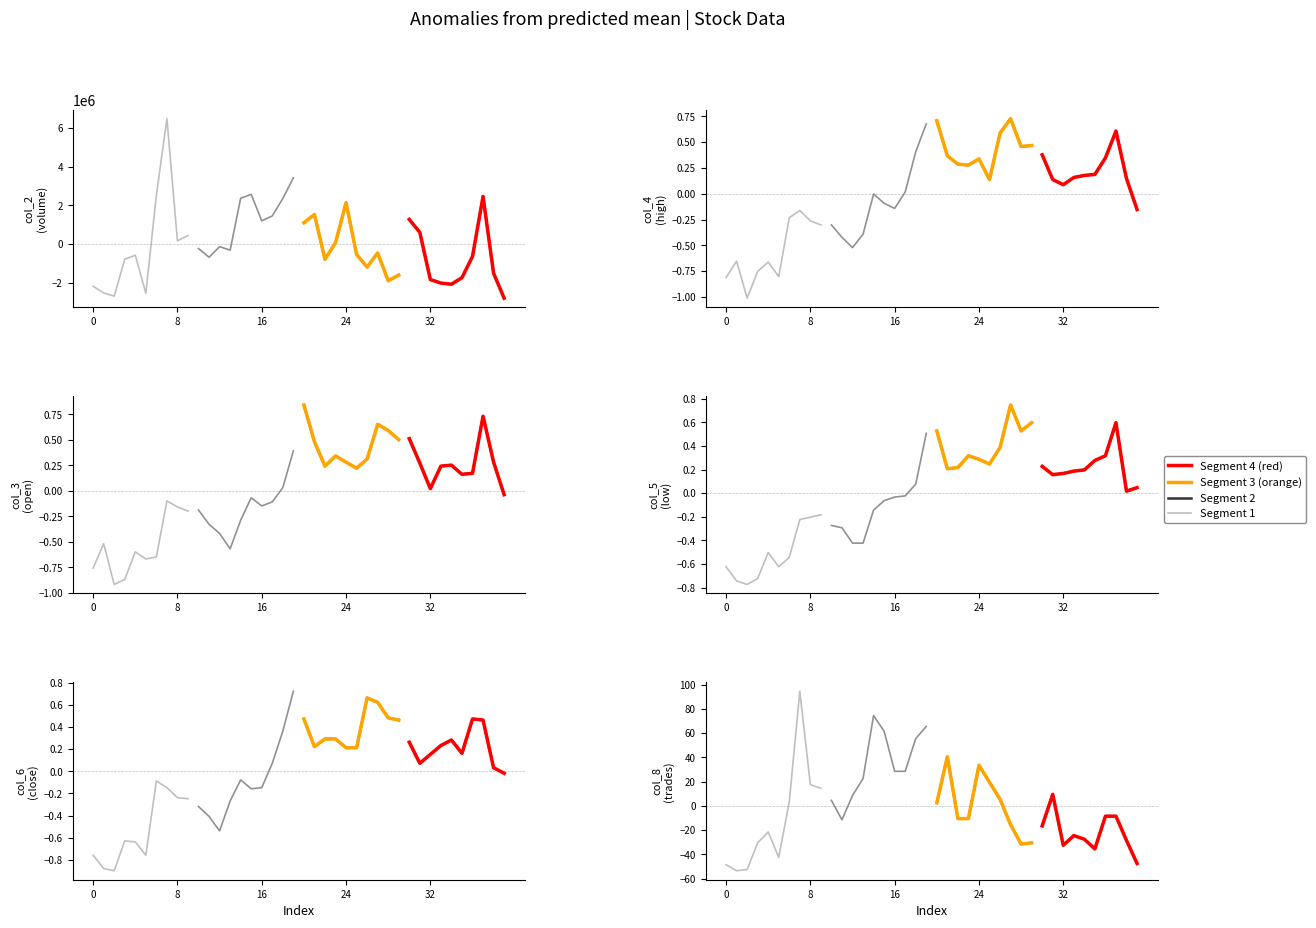

In seg_2, how many points are lower than both neighbors (excluding endpoints)?

1